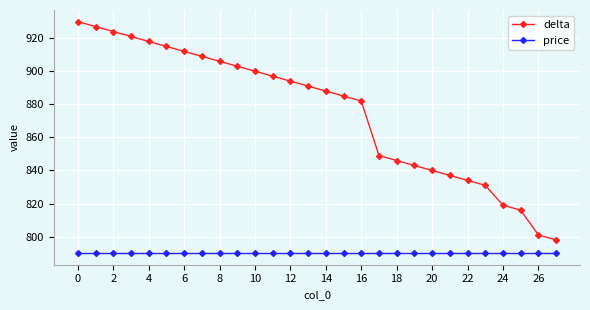

Does the chart have visible grid lines?

Yes